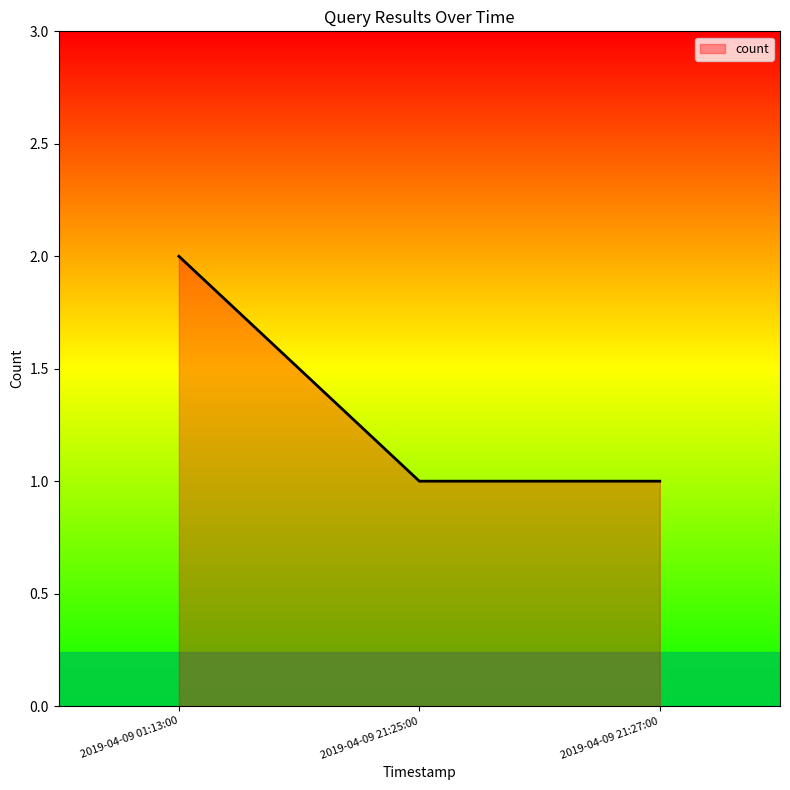

The value at 2019-04-09 21:25:00 is 1. True or false?

True